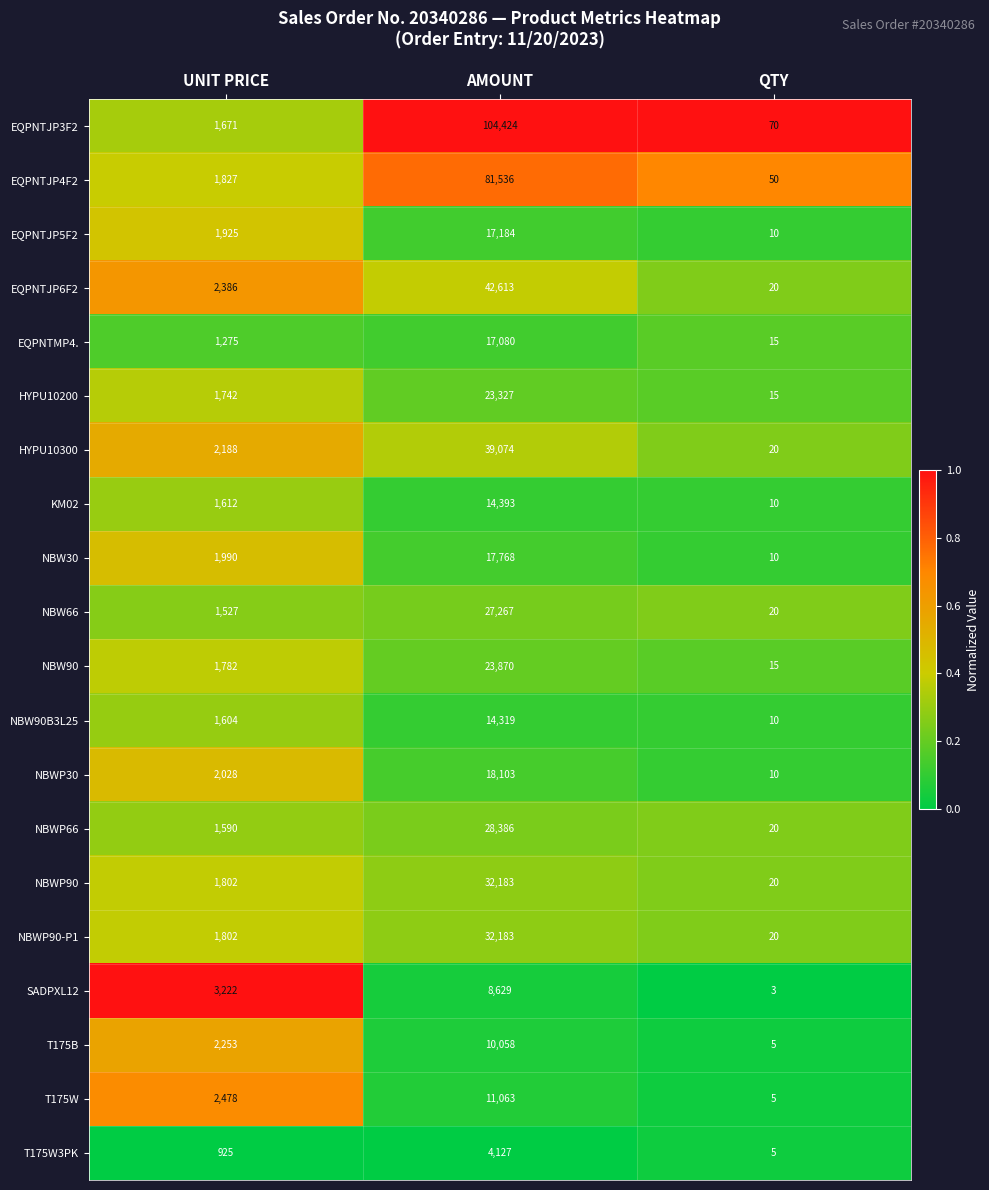

At which category does the chart reach its peak across all series?

AMOUNT